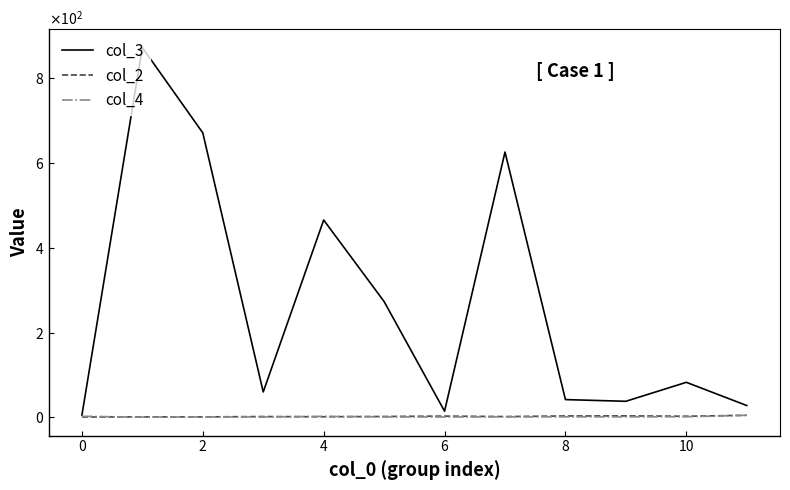

What are all the series names shown in the legend?

col_3, col_2, col_4